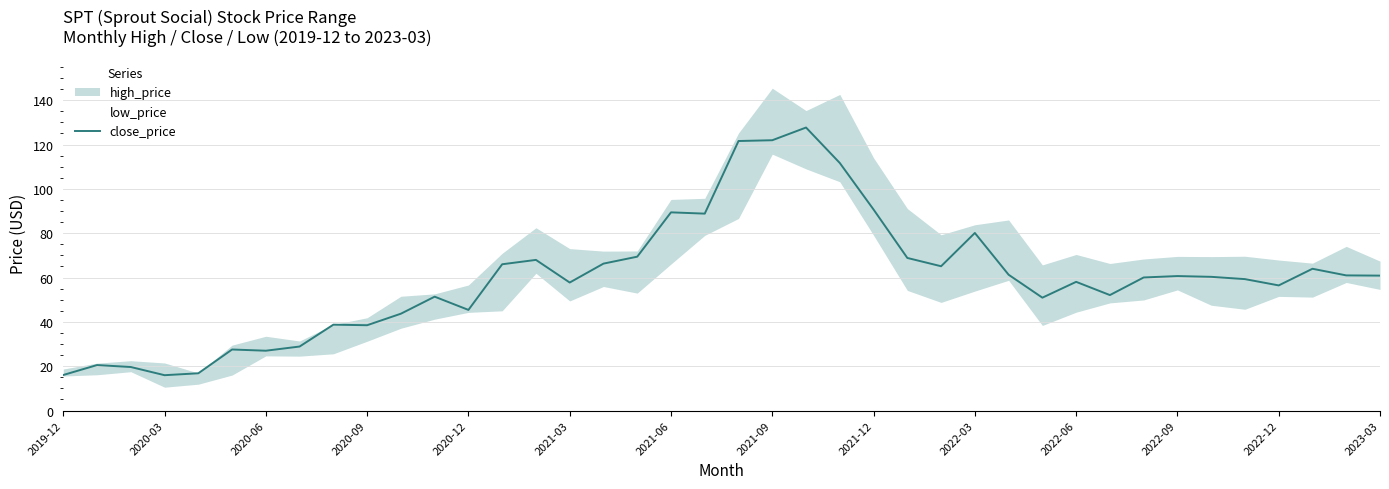

How many data points are less than 60?

19